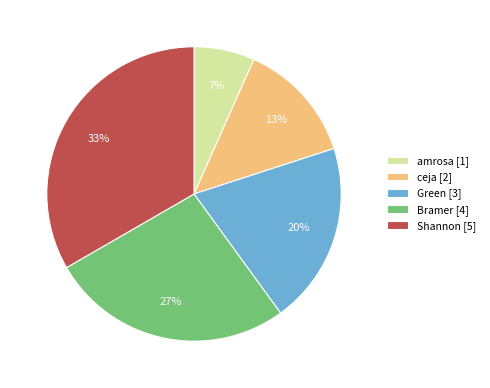

To the nearest percent, what percentage of the pie is ceja?

13%